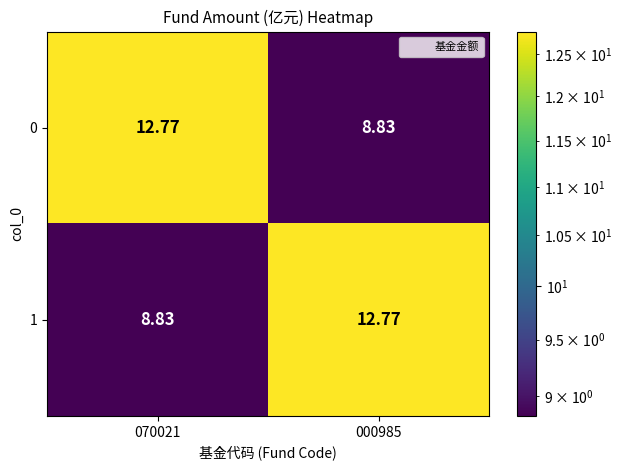

Count the number of data series in this chart.

2